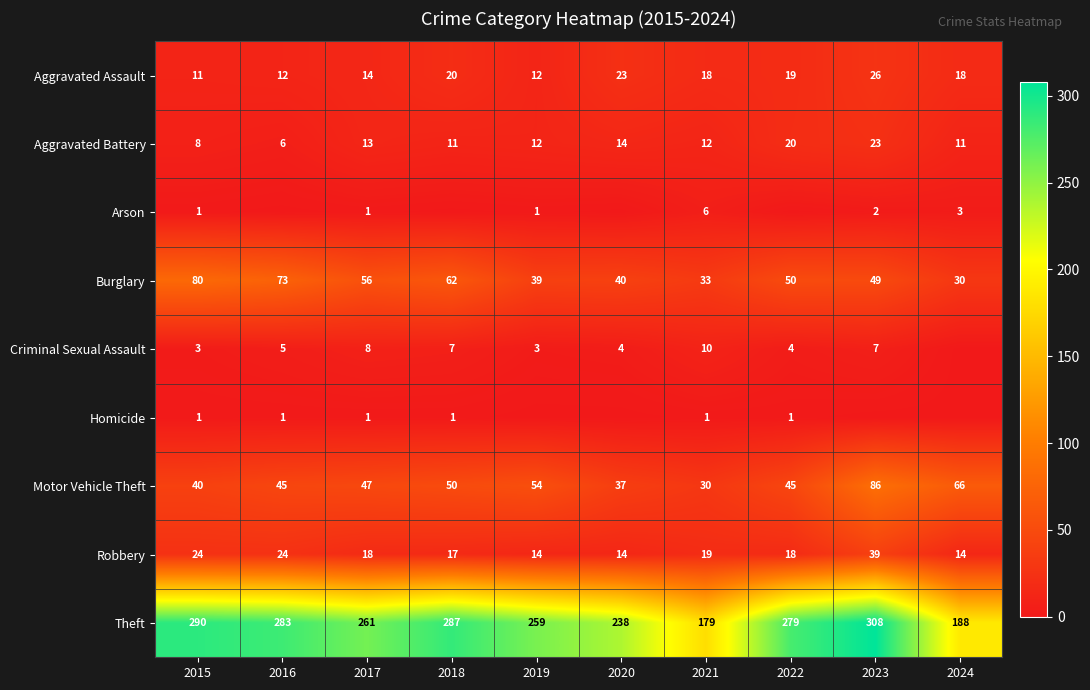

The Aggravated Assault series shows 11 at 2015. True or false?

True